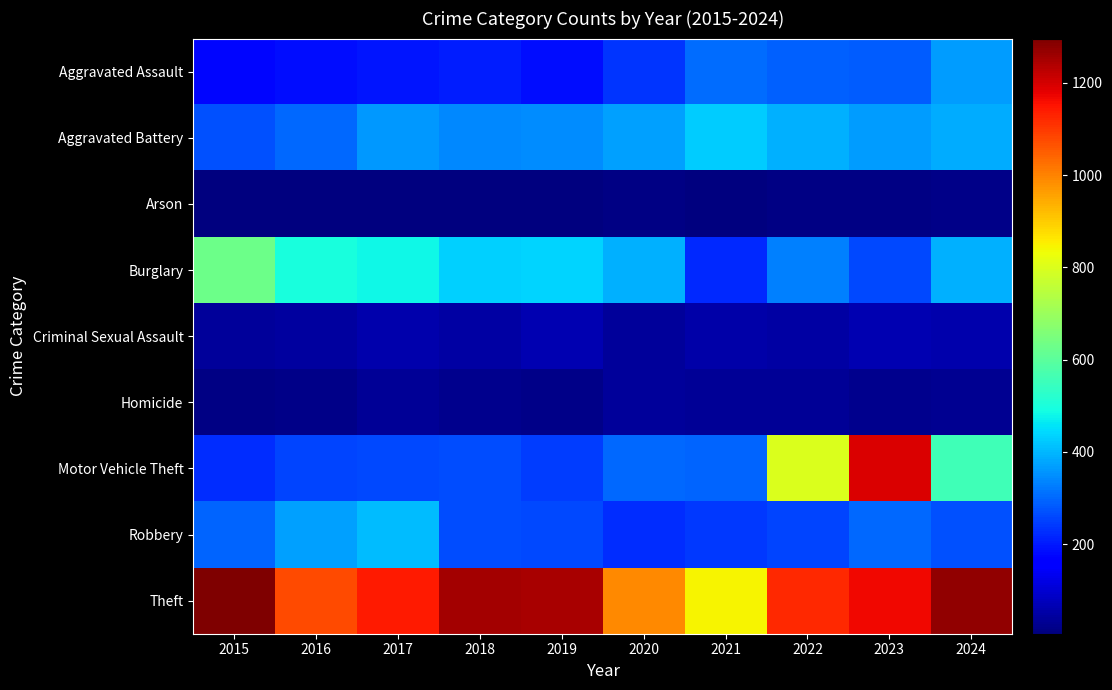

Reading right to left, what are all the values shown in this chart?

Aggravated Assault: 2024=367	2023=284	2022=290	2021=308	2020=234	2019=185	2018=203	2017=196	2016=187	2015=173
Aggravated Battery: 2024=387	2023=368	2022=393	2021=426	2020=369	2019=348	2018=339	2017=359	2016=303	2015=273
Arson: 2024=19	2023=16	2022=12	2021=10	2020=14	2019=9	2018=7	2017=8	2016=6	2015=8
Burglary: 2024=390	2023=262	2022=332	2021=219	2020=391	2019=436	2018=431	2017=480	2016=495	2015=628
Criminal Sexual Assault: 2024=57	2023=65	2022=48	2021=55	2020=41	2019=65	2018=50	2017=57	2016=44	2015=38
Homicide: 2024=31	2023=25	2022=34	2021=32	2020=38	2019=19	2018=23	2017=32	2016=20	2015=15
Motor Vehicle Theft: 2024=557	2023=1193	2022=798	2021=296	2020=302	2019=243	2018=263	2017=258	2016=253	2015=226
Robbery: 2024=273	2023=303	2022=257	2021=242	2020=226	2019=258	2018=263	2017=405	2016=370	2015=296
Theft: 2024=1274	2023=1168	2022=1121	2021=845	2020=991	2019=1246	2018=1255	2017=1141	2016=1076	2015=1296